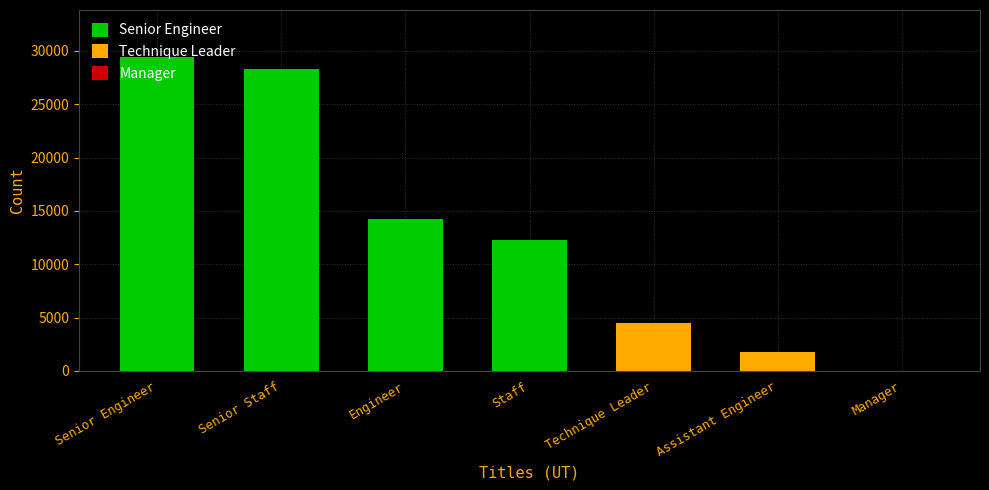

Count the number of values greater than 12242.

3